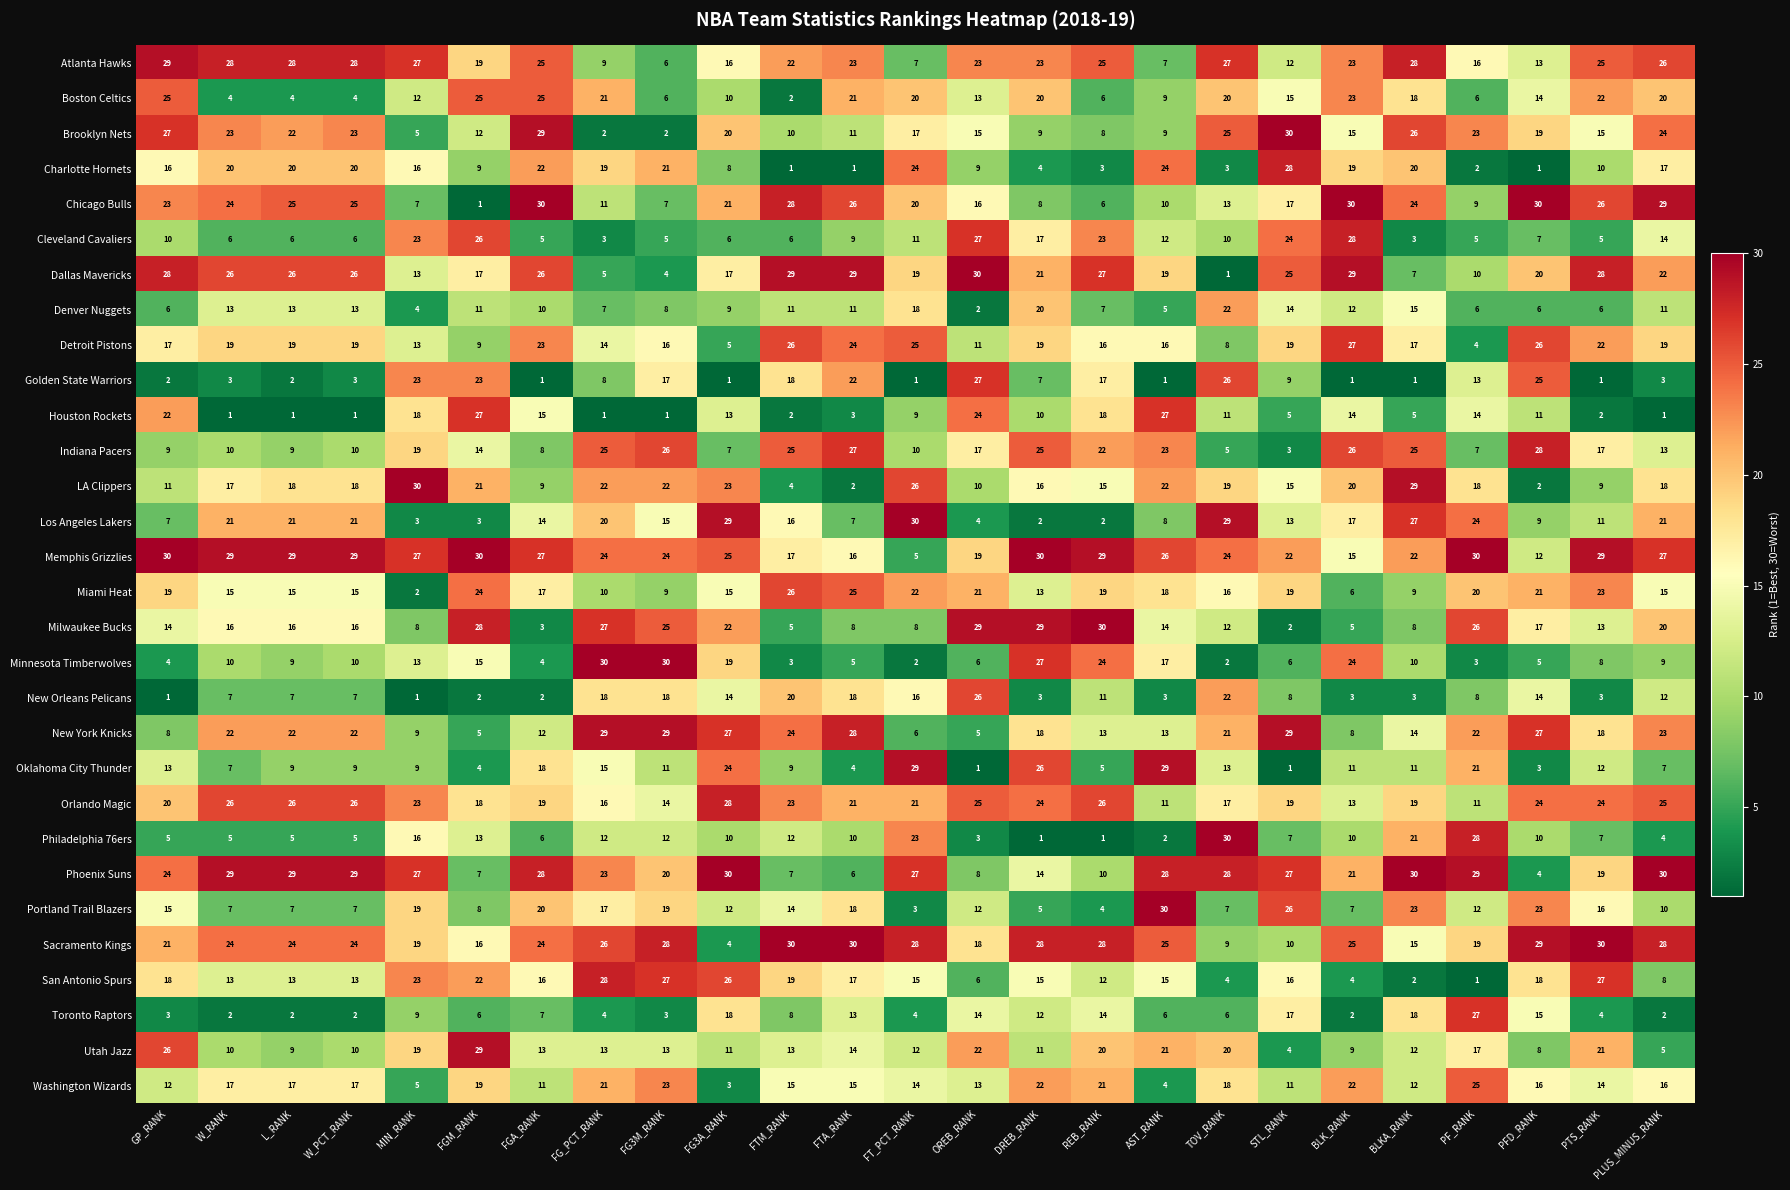

The Golden State Warriors series shows 46 at TOV_RANK. True or false?

False